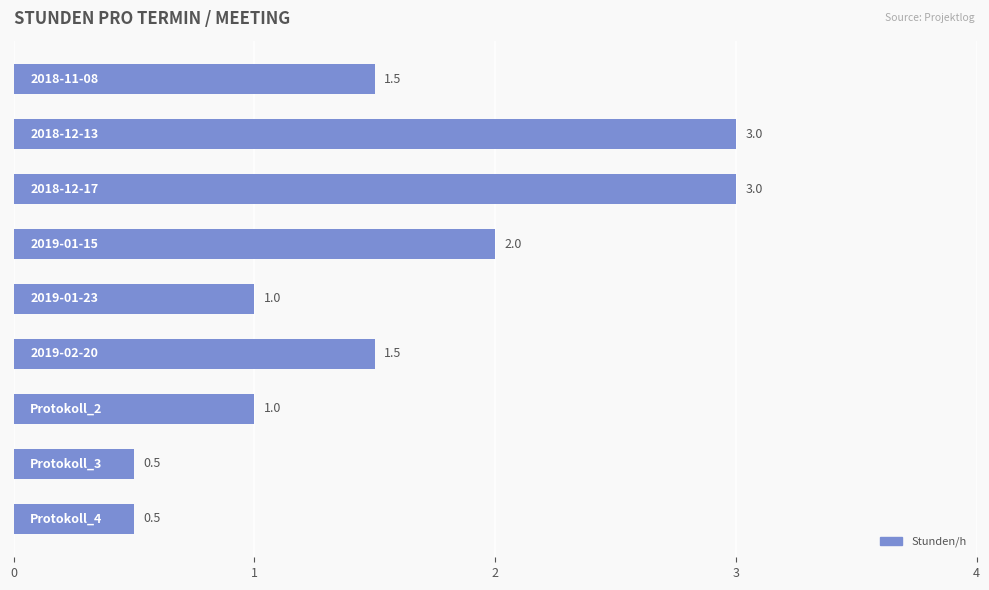

Count the number of categories in the chart.

9